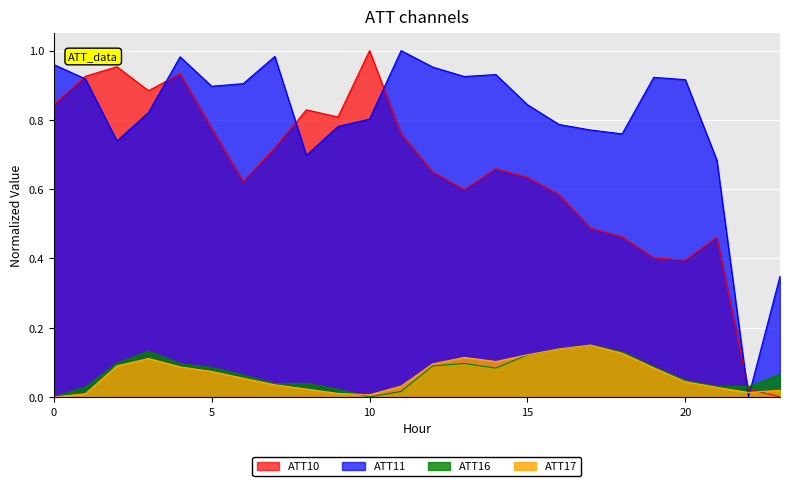

At which category is the sum across all series the highest?

4